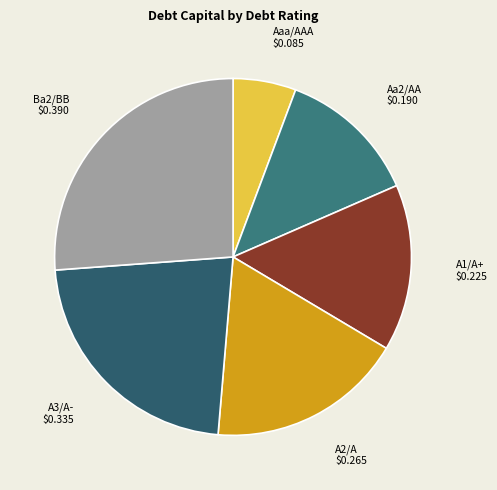

Is the sum of Aa2/AA and Ba2/BB greater than half?

No